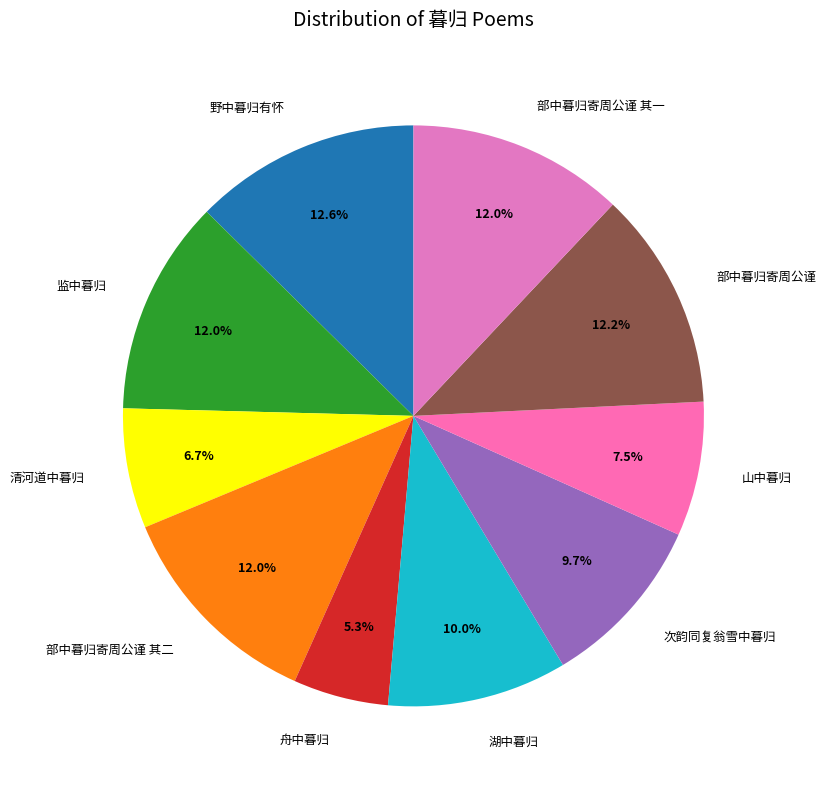

How much of the chart is everything except 野中暮归有怀?

87.4%